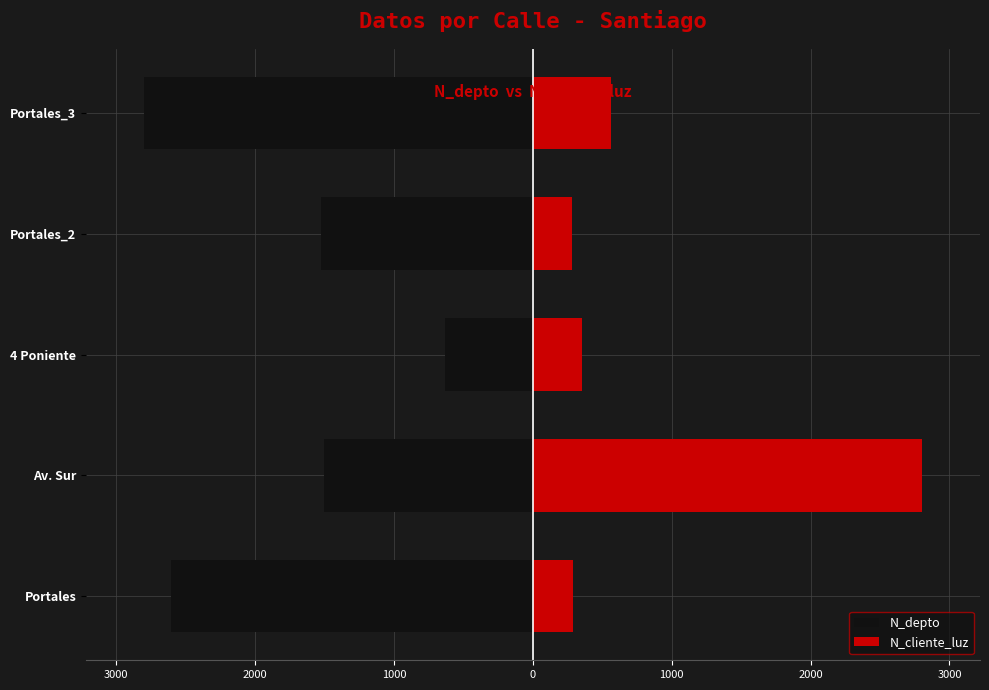

What is the maximum value shown in the chart?

2800.0